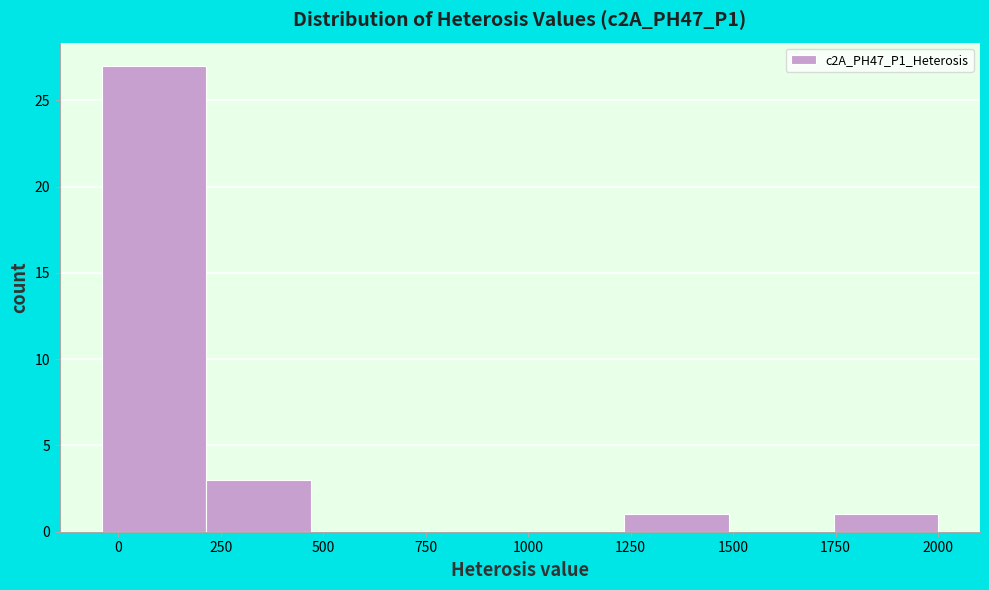

Over which range of the x-axis is the bar tallest?

-50 to 200